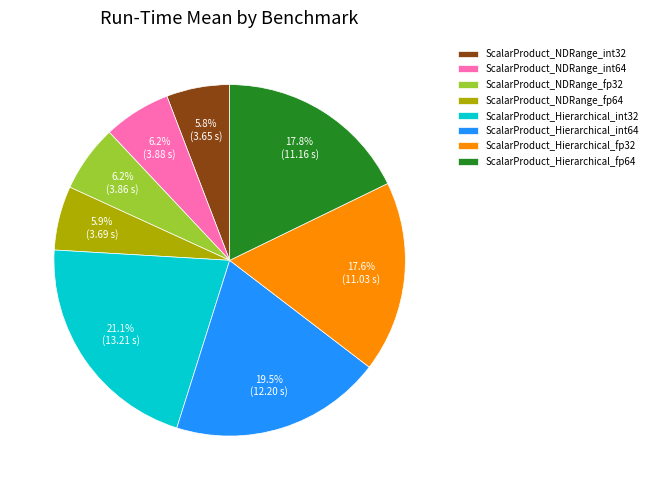

To the nearest percent, what is the difference between the ScalarProduct_NDRange_fp64 and ScalarProduct_Hierarchical_int32 slice percentages?

15%